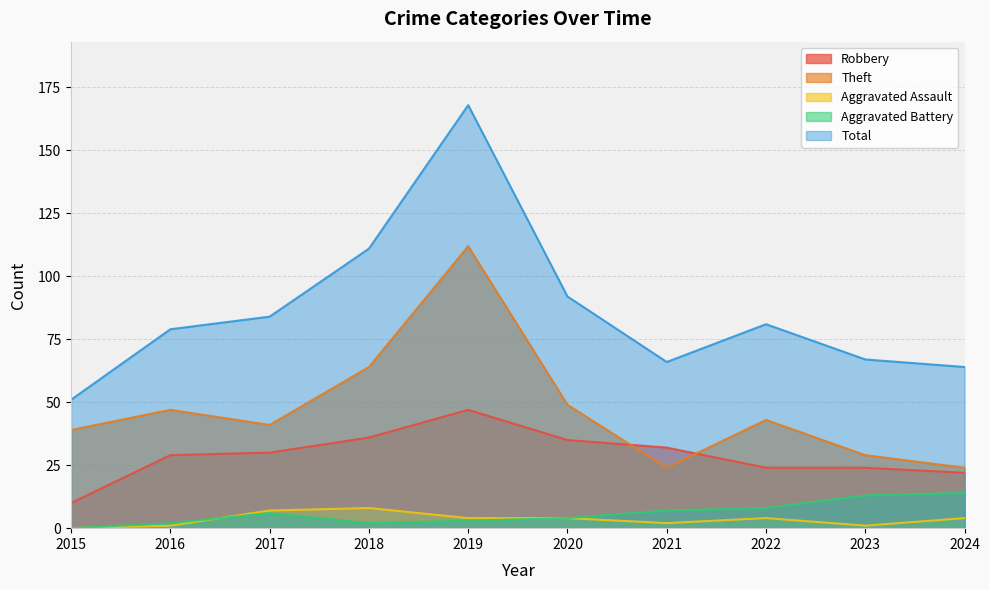

At which category does Total reach its first local peak?

2019